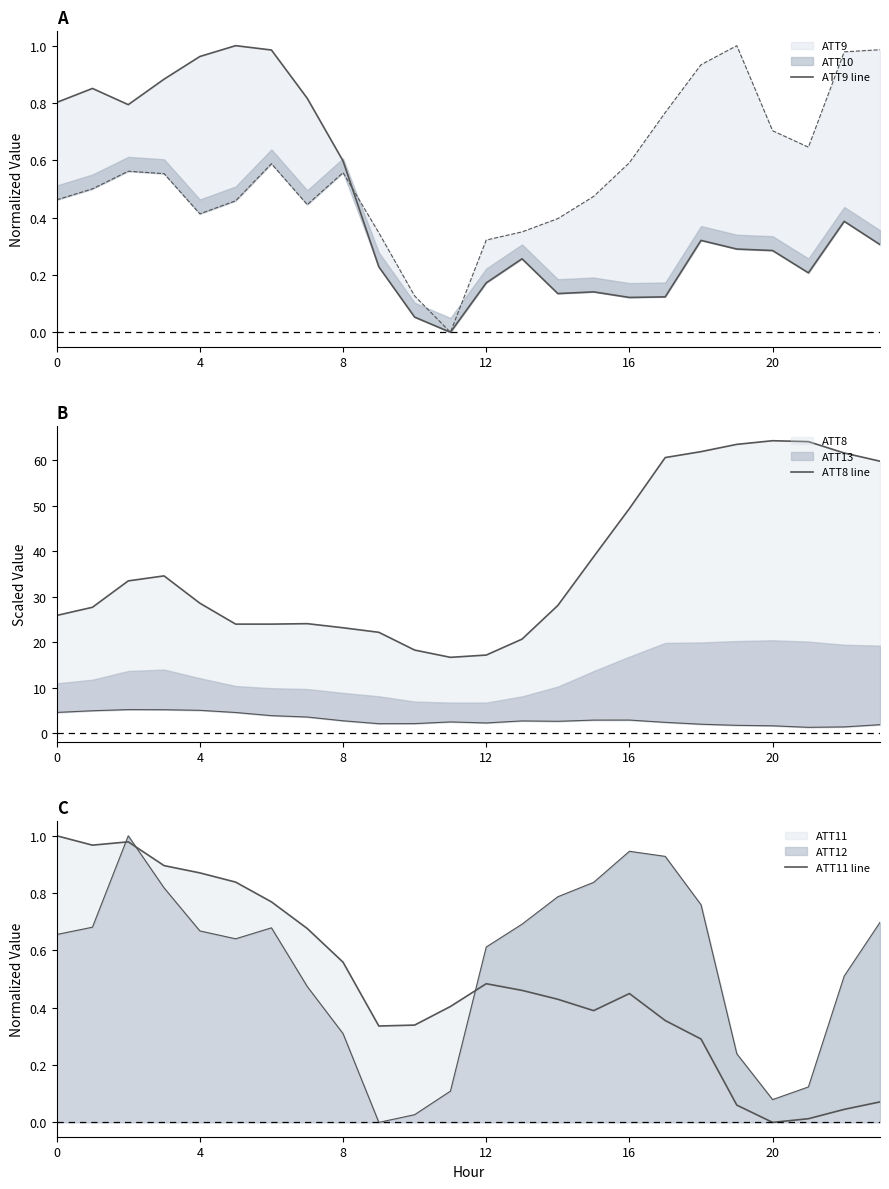

At how many categories does at least one series exceed 30?

11